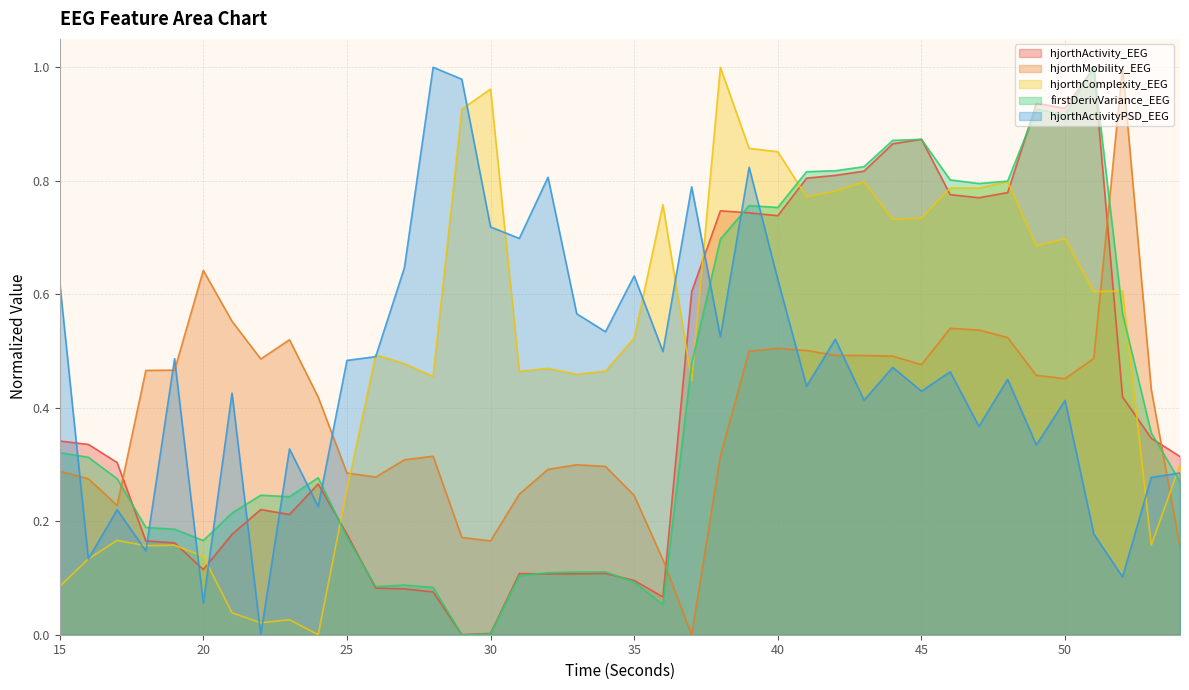

How many intersections are there between hjorthActivity_EEG and hjorthMobility_EEG?

4